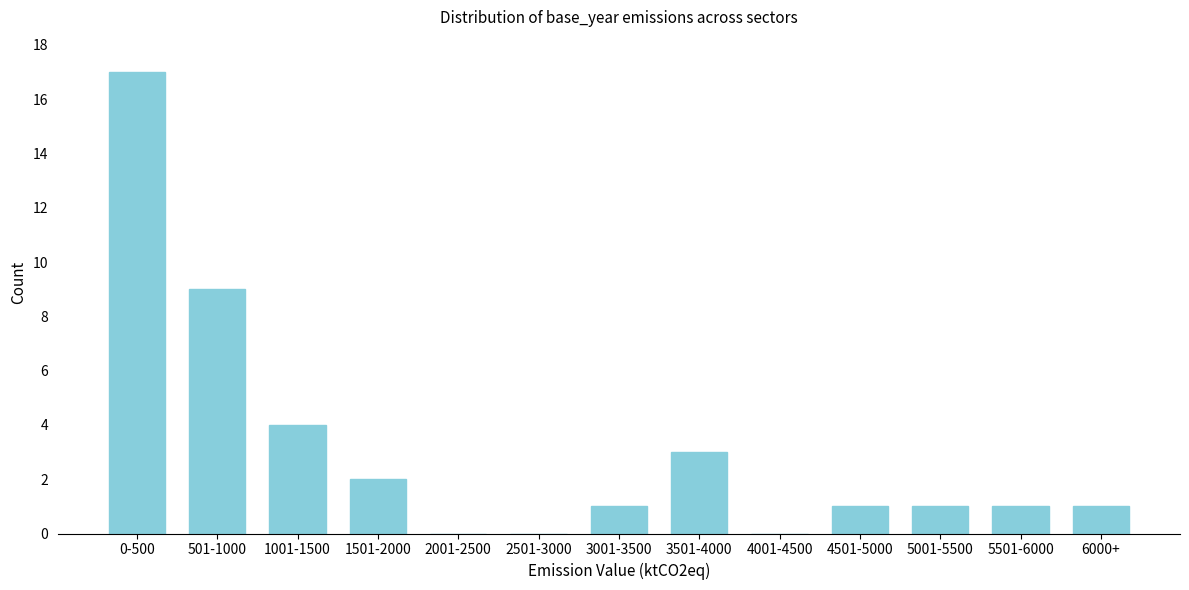

The value at 2501-3000 is -11. True or false?

False